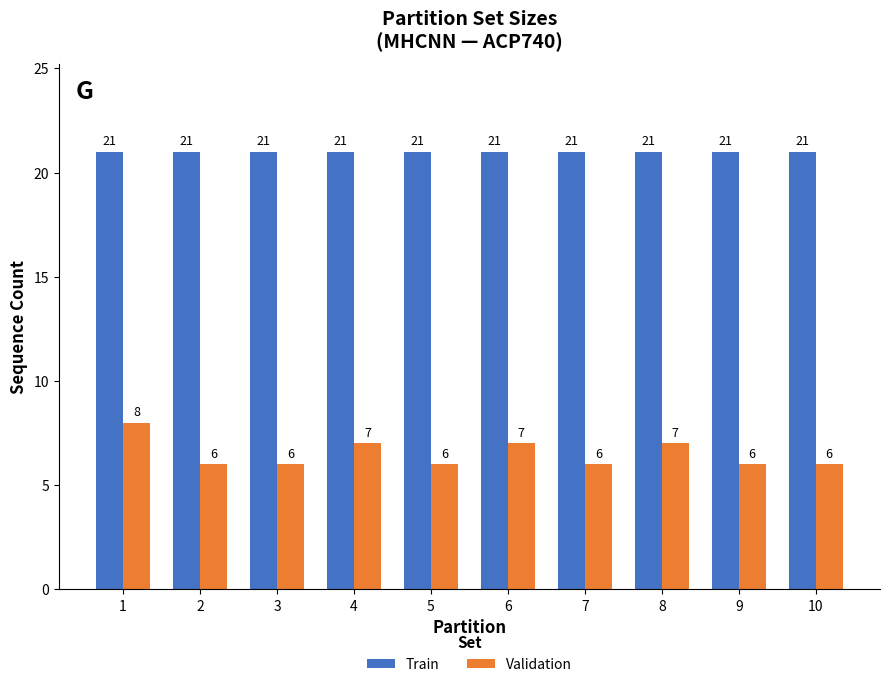

List the series in order of their overall mean, highest first.

Train, Validation